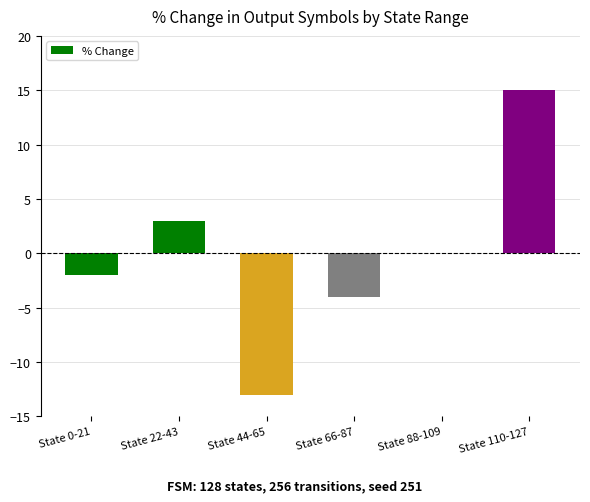

Reading left to right, what are all the values shown in this chart?

State 0-21=-2	State 22-43=3	State 44-65=-13	State 66-87=-4	State 88-109=0	State 110-127=15